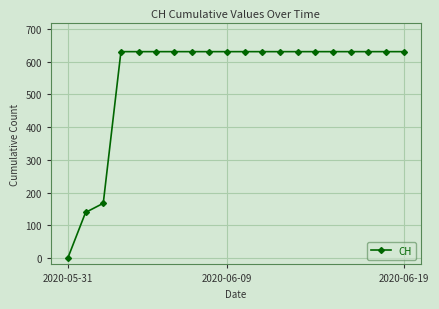

What is the difference between the maximum and minimum values?

631